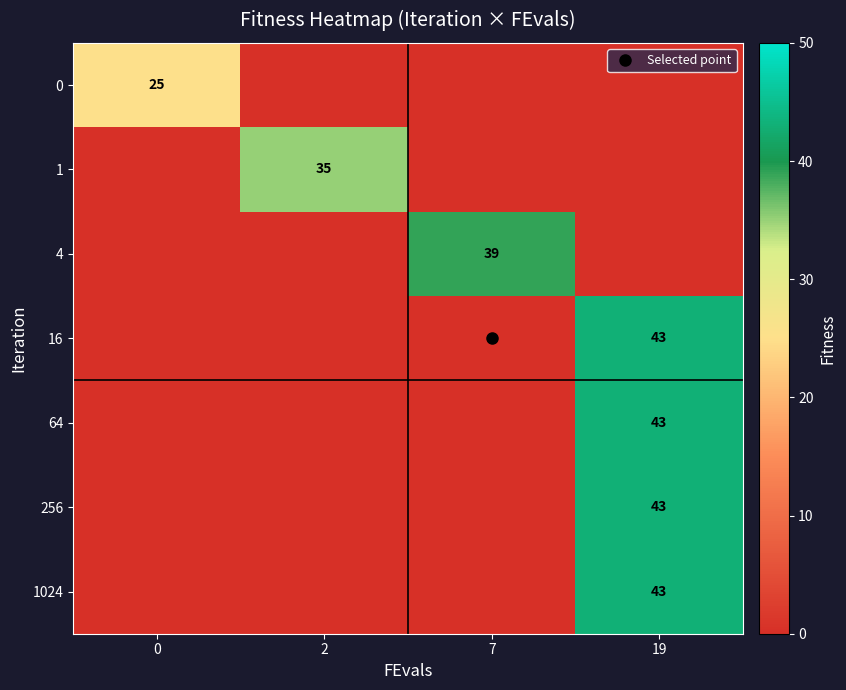

How many row_1 values are between 0 and 35?

4